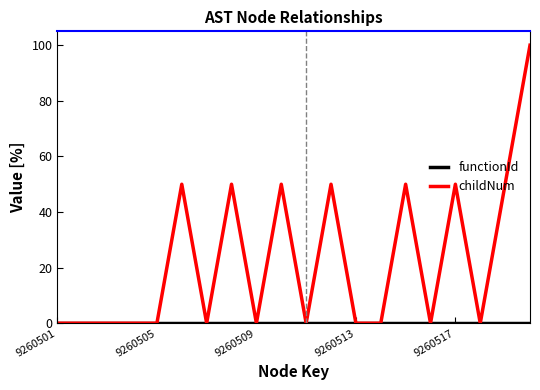

Which series has the widest spread of values?

childNum